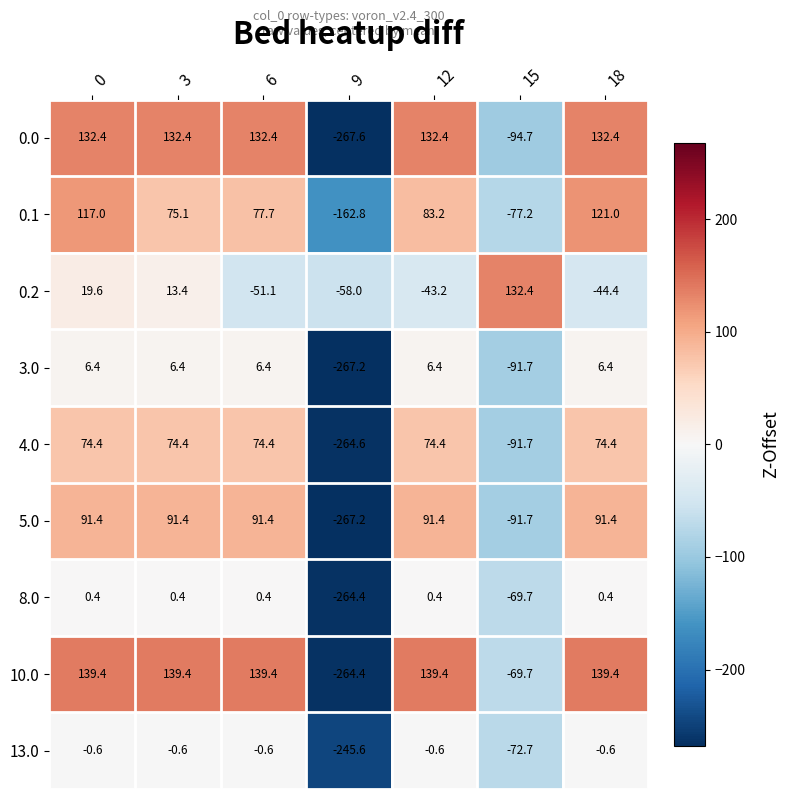

Count the number of data series in this chart.

9